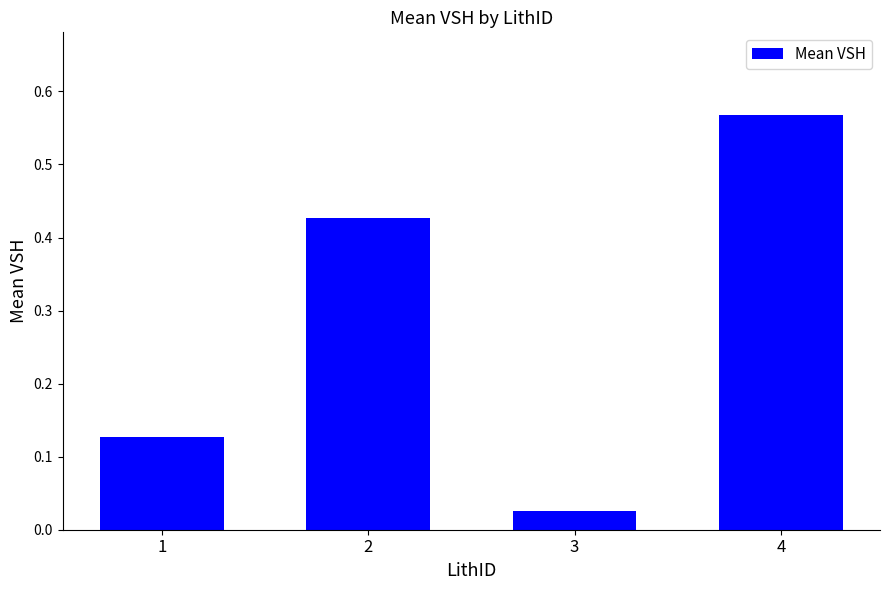

Does the chart contain stacked bars?

No